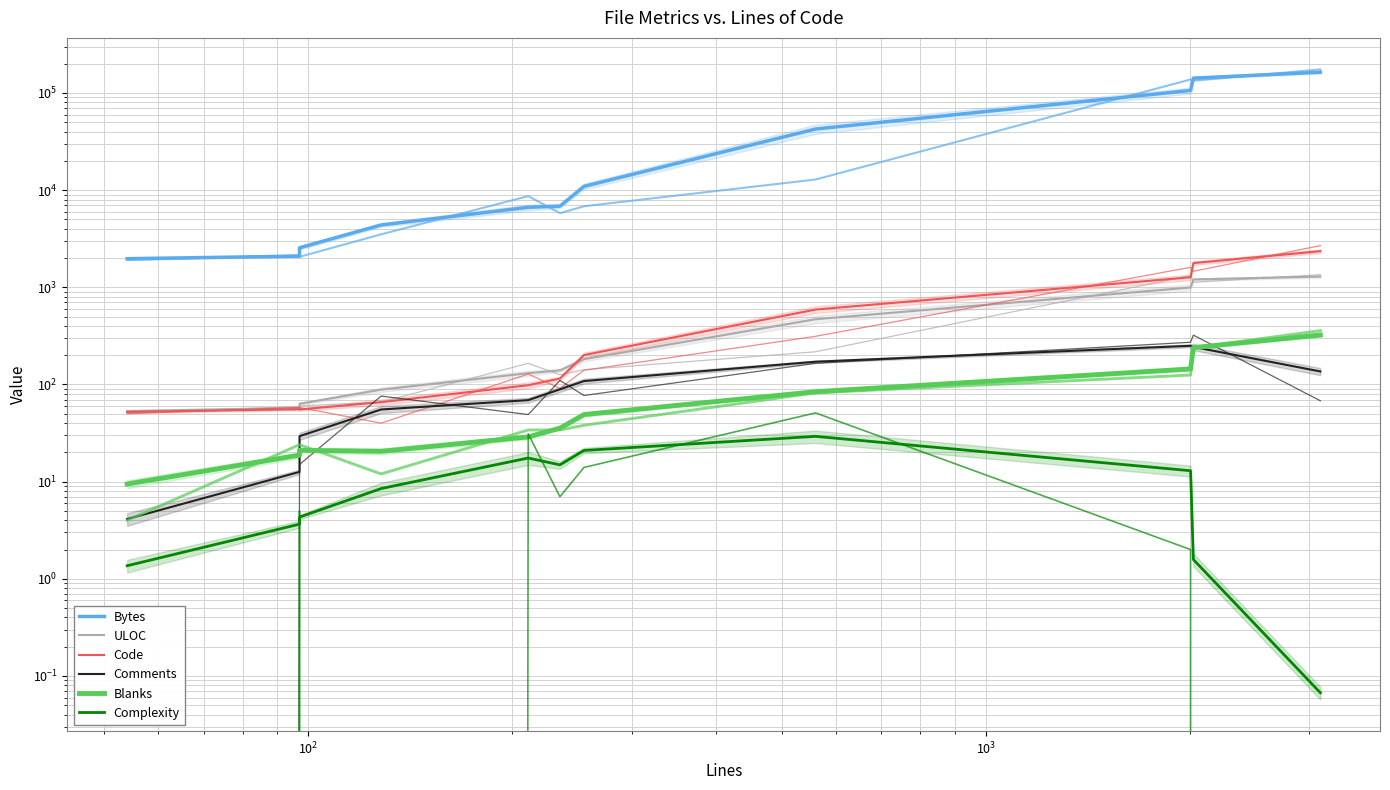

True or false: ULOC has more than 1 points higher than both neighbors.

False